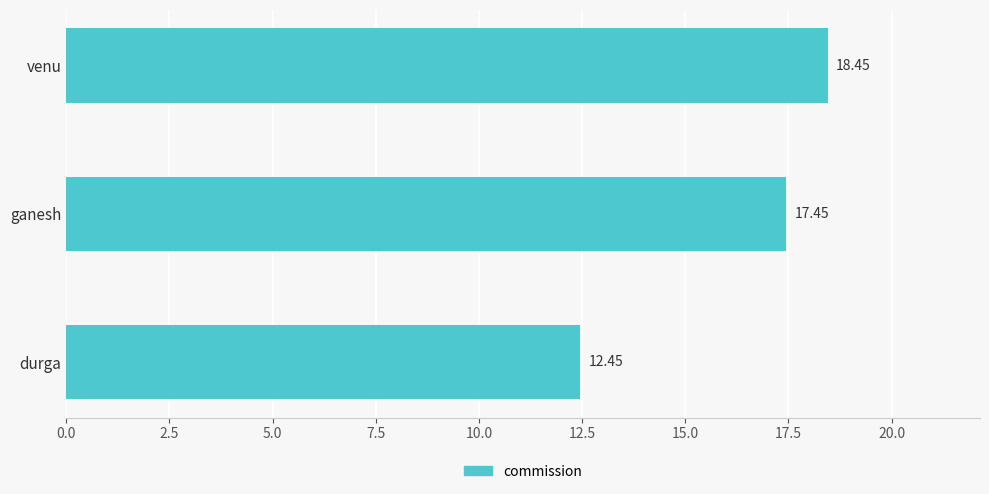

At which category does the chart reach its peak across all series?

venu